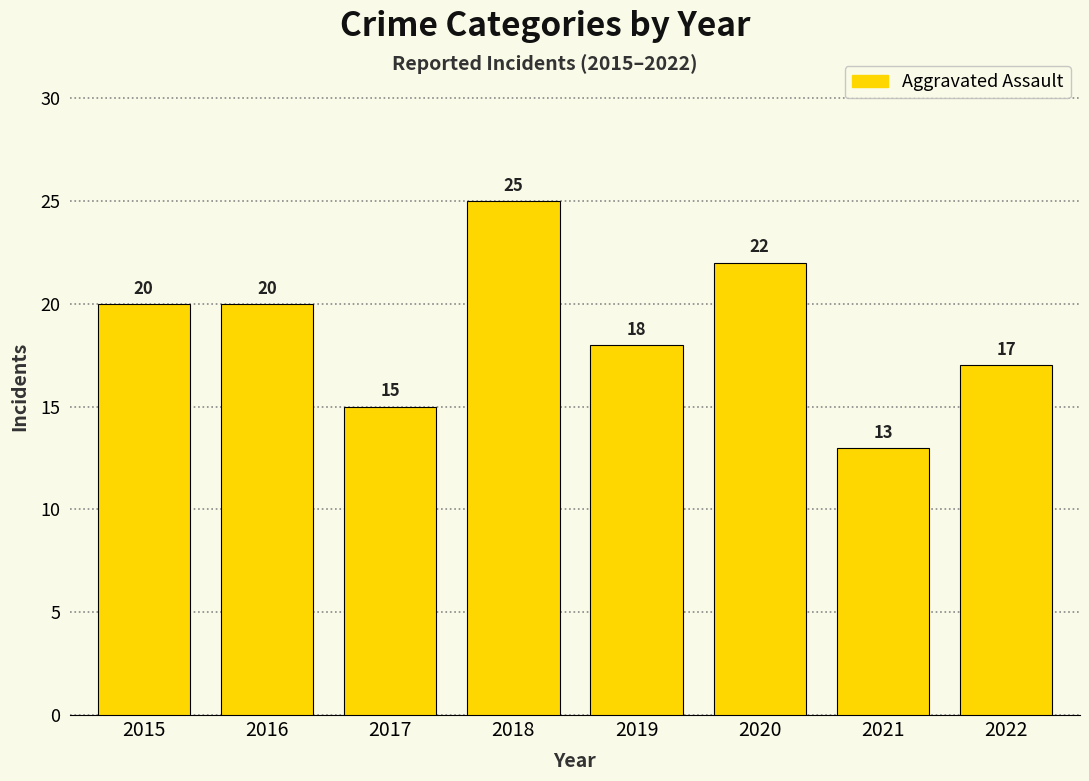

The chart shows a value of 13 at 2021. True or false?

True